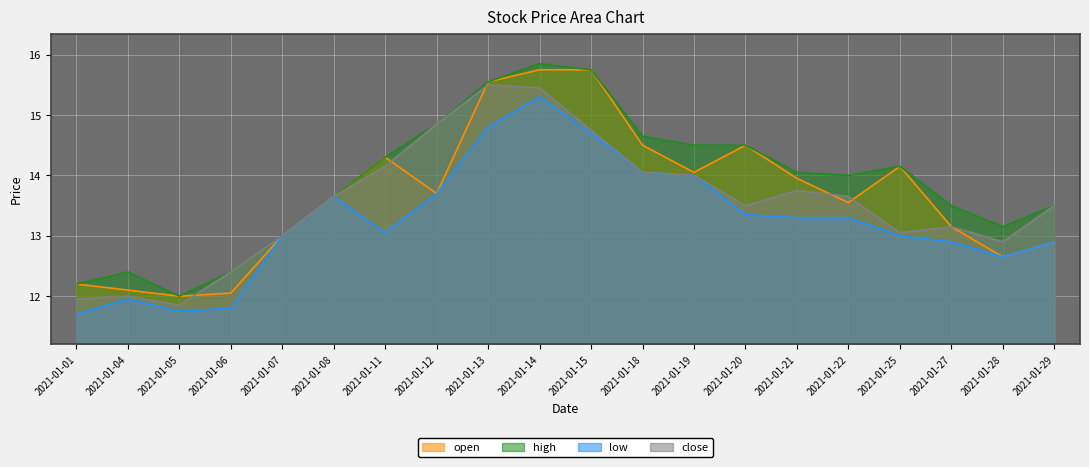

At which category is the sum across all series the highest?

2021-01-14